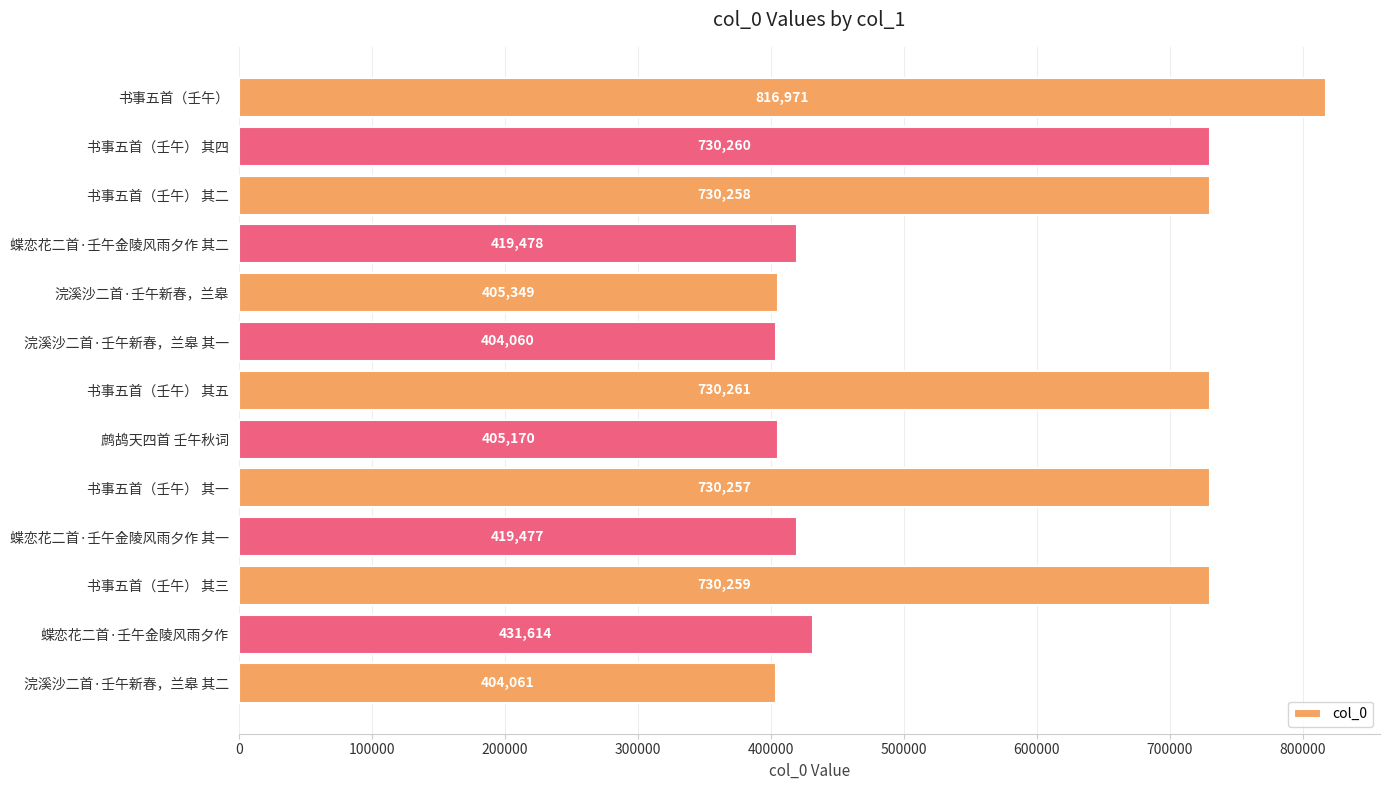

Reading bottom to top, extract all data points from this chart.

浣溪沙二首·壬午新春，兰皋 其二=404061	蝶恋花二首·壬午金陵风雨夕作=431614	书事五首（壬午） 其三=730259	蝶恋花二首·壬午金陵风雨夕作 其一=419477	书事五首（壬午） 其一=730257	鹧鸪天四首 壬午秋词=405170	书事五首（壬午） 其五=730261	浣溪沙二首·壬午新春，兰皋 其一=404060	浣溪沙二首·壬午新春，兰皋=405349	蝶恋花二首·壬午金陵风雨夕作 其二=419478	书事五首（壬午） 其二=730258	书事五首（壬午） 其四=730260	书事五首（壬午）=816971